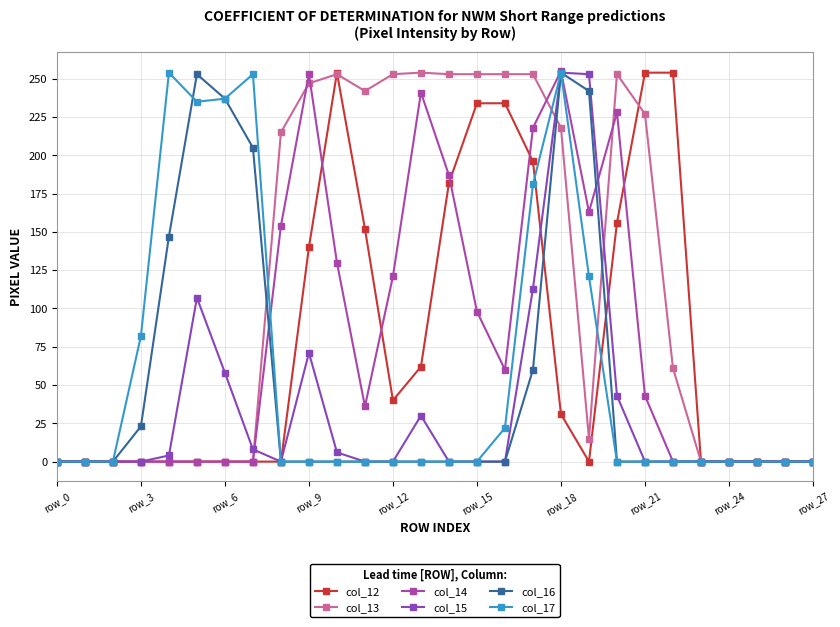

Reading right to left, list all the values displayed in this chart.

col_12: 0	0	0	0	0	254	254	156	0	31	196	234	234	182	62	40	152	254	140	0	0	0	0	0	0	0	0	0
col_13: 0	0	0	0	0	61	227	253	15	218	253	253	253	253	254	253	242	253	247	215	0	0	0	0	0	0	0	0
col_14: 0	0	0	0	0	0	43	228	163	255	218	60	98	187	241	121	36	130	253	154	0	0	0	0	0	0	0	0
col_15: 0	0	0	0	0	0	0	43	253	254	113	0	0	0	30	0	0	6	71	0	8	58	107	4	0	0	0	0
col_16: 0	0	0	0	0	0	0	0	242	254	60	0	0	0	0	0	0	0	0	0	205	237	253	147	23	0	0	0
col_17: 0	0	0	0	0	0	0	0	121	254	181	22	0	0	0	0	0	0	0	0	253	237	235	254	82	0	0	0